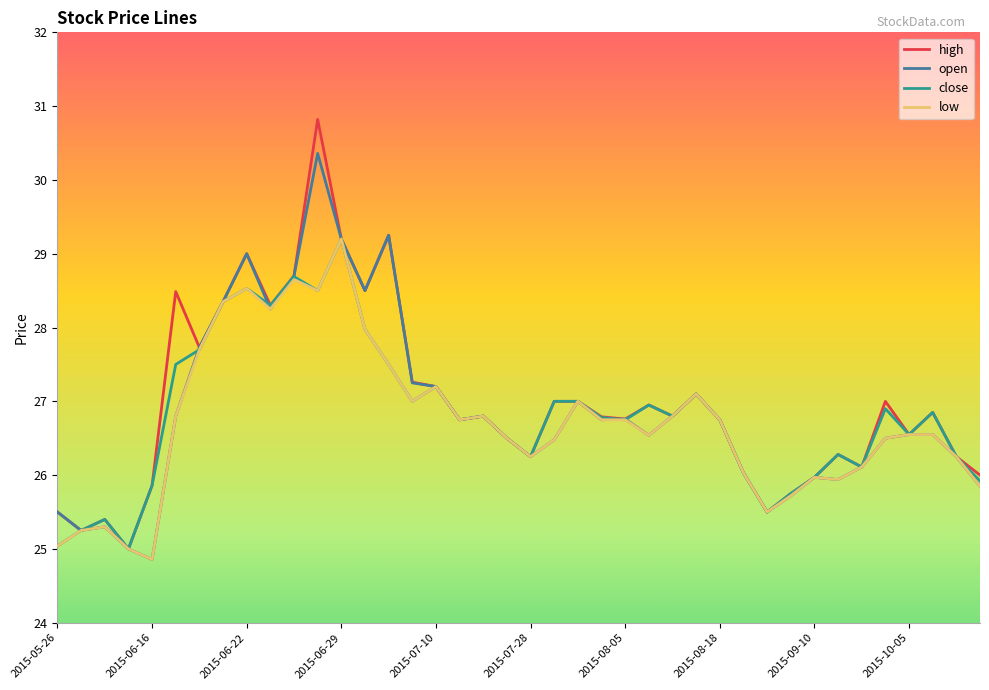

What is the maximum value shown in the chart?

30.8